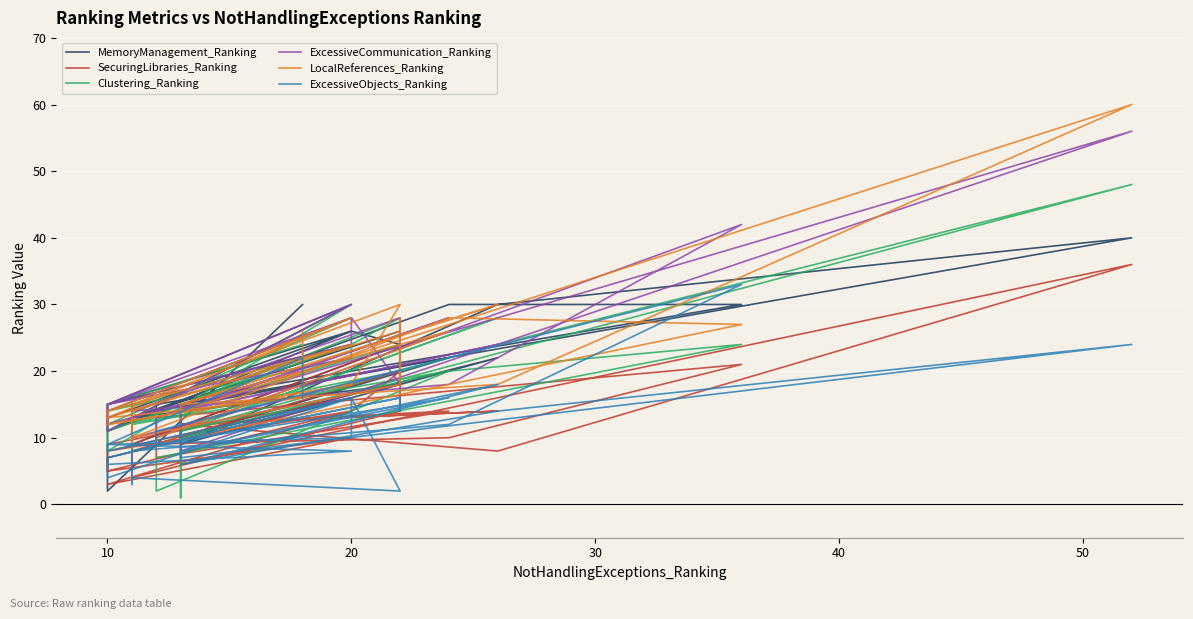

Is the value of ExcessiveCommunication_Ranking at 10 greater than the value of ExcessiveObjects_Ranking at 30?

Yes